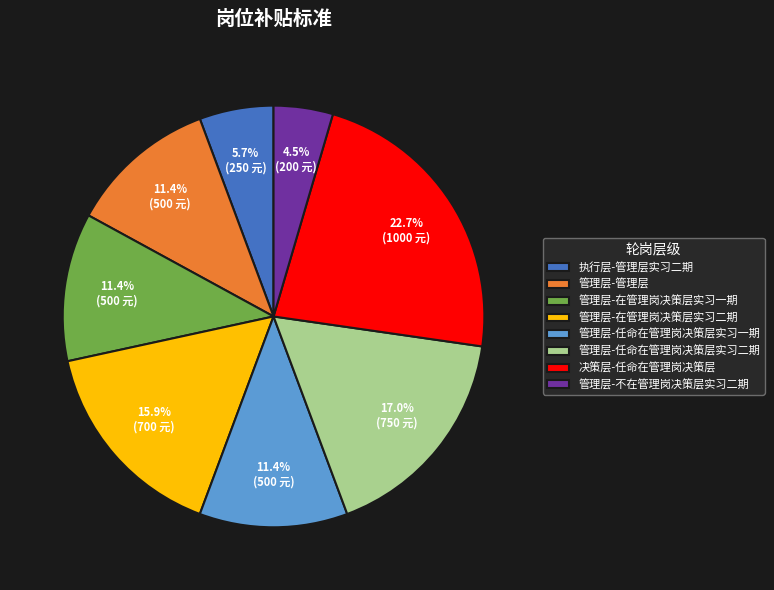

Does 管理层-在管理岗决策层实习一期 account for over 50% of the chart?

No